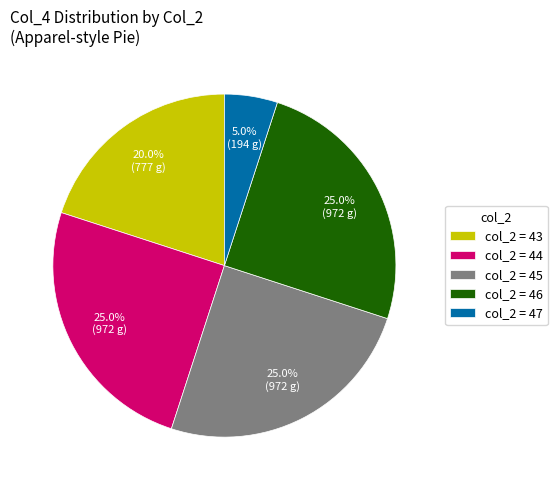

What is the ratio of the value at col_2 = 45 to the value at col_2 = 47?

5.0